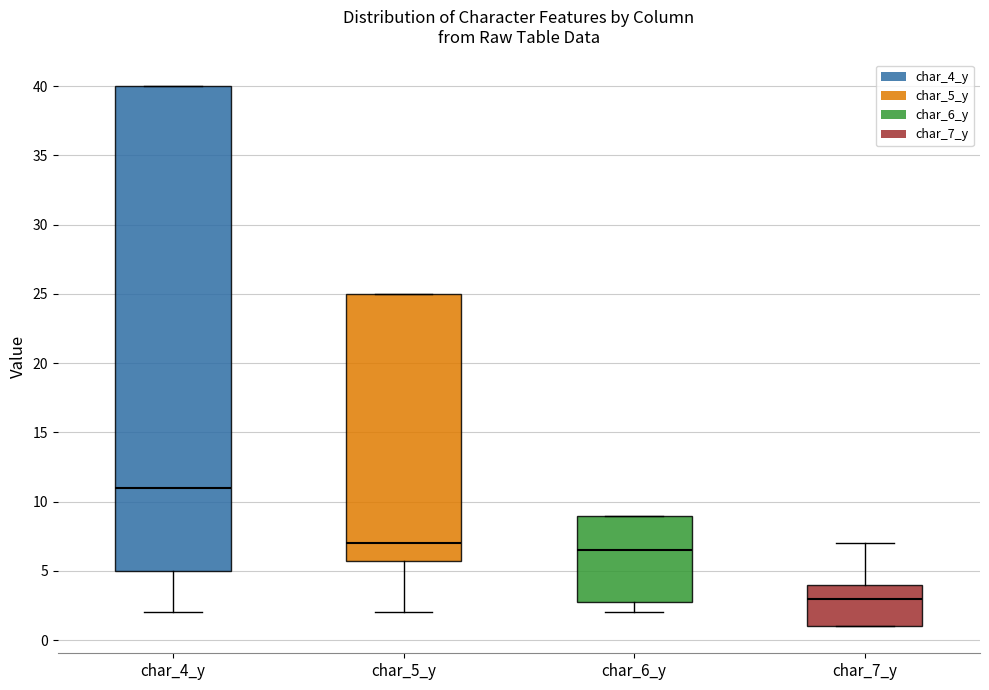

Where does the median line of the box for char_5_y sit on the y-axis? The values are not printed on the chart, so give them approximately, as read against the axis.

7.0